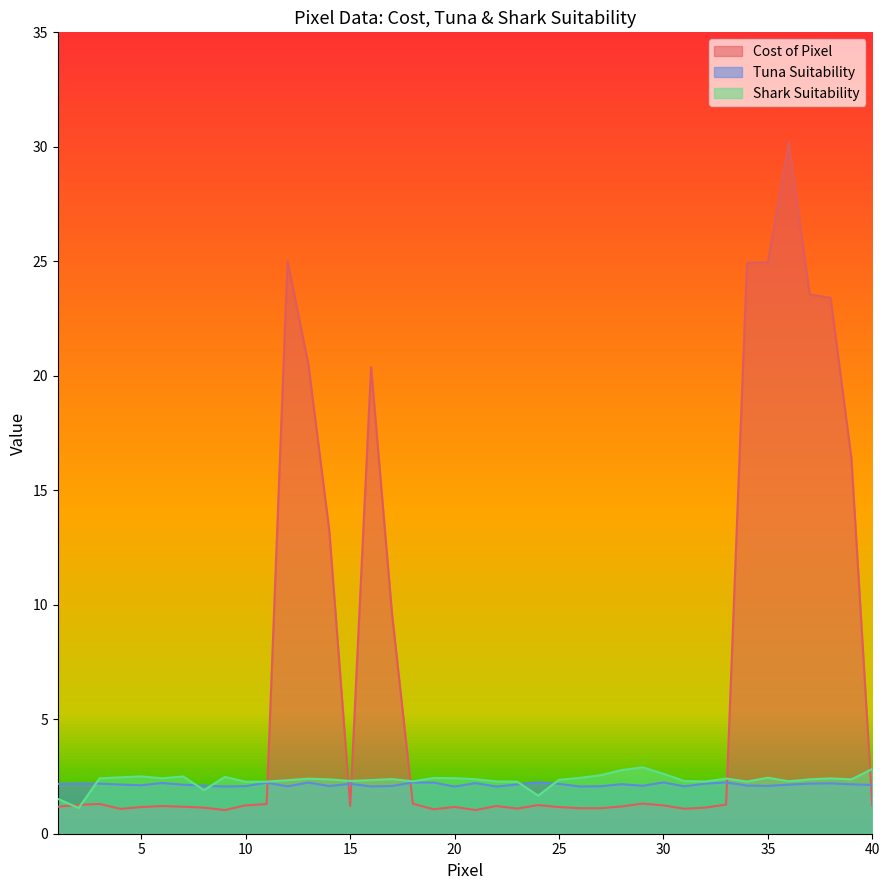

Is the value of Cost of Pixel at 4 greater than the value of Shark Suitability at 25?

No